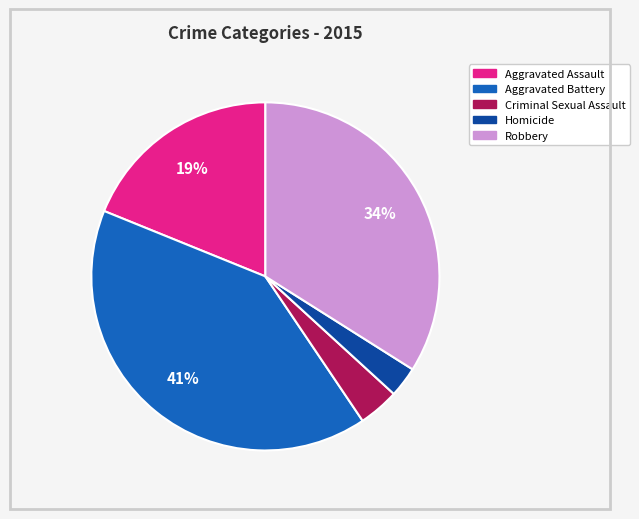

How many segments does this pie chart have?

5